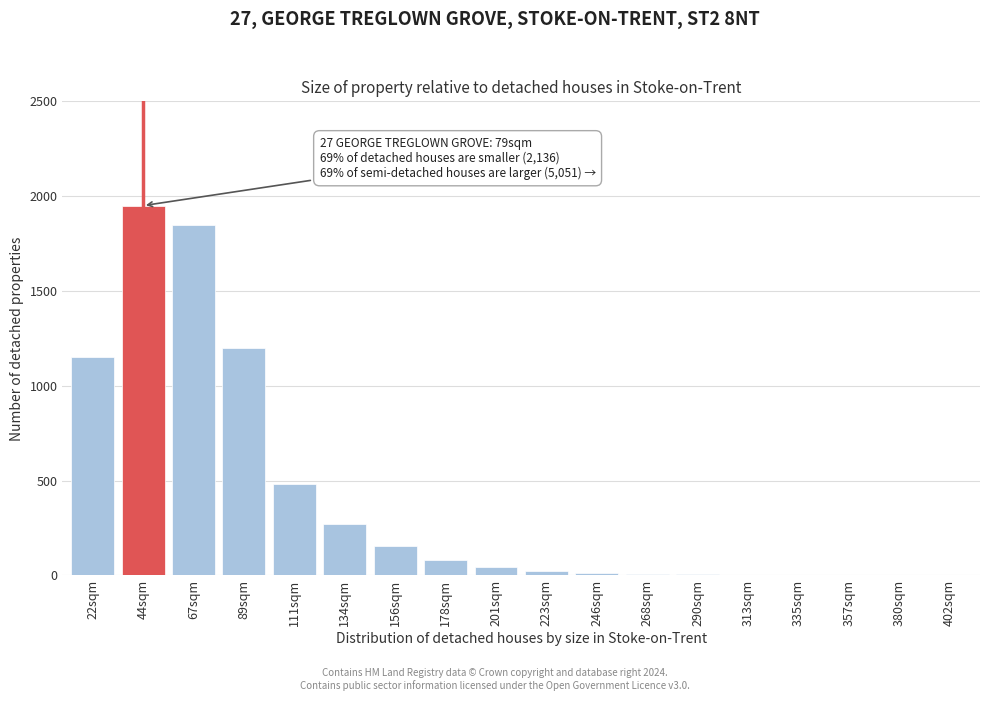

Which category has the highest value across all series?

44sqm